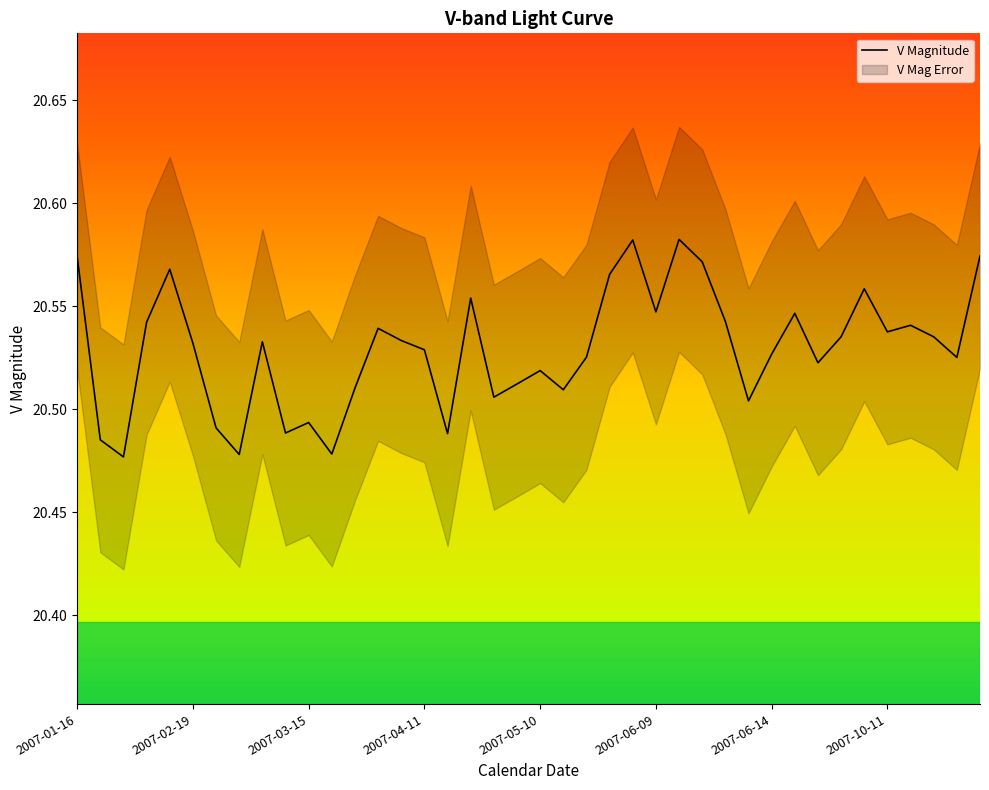

At which label is the value closest to 20?

2007-03-15